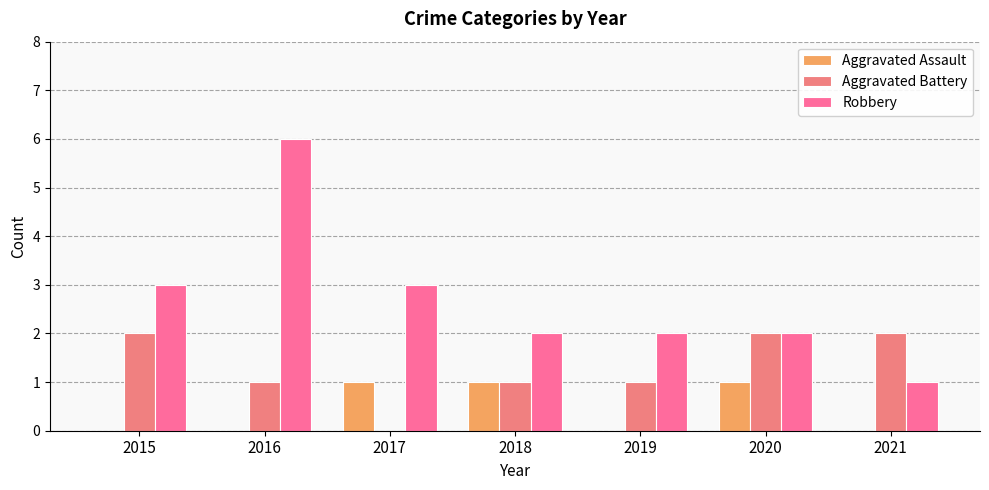

Which category has the lowest value in the Aggravated Assault series?

2015